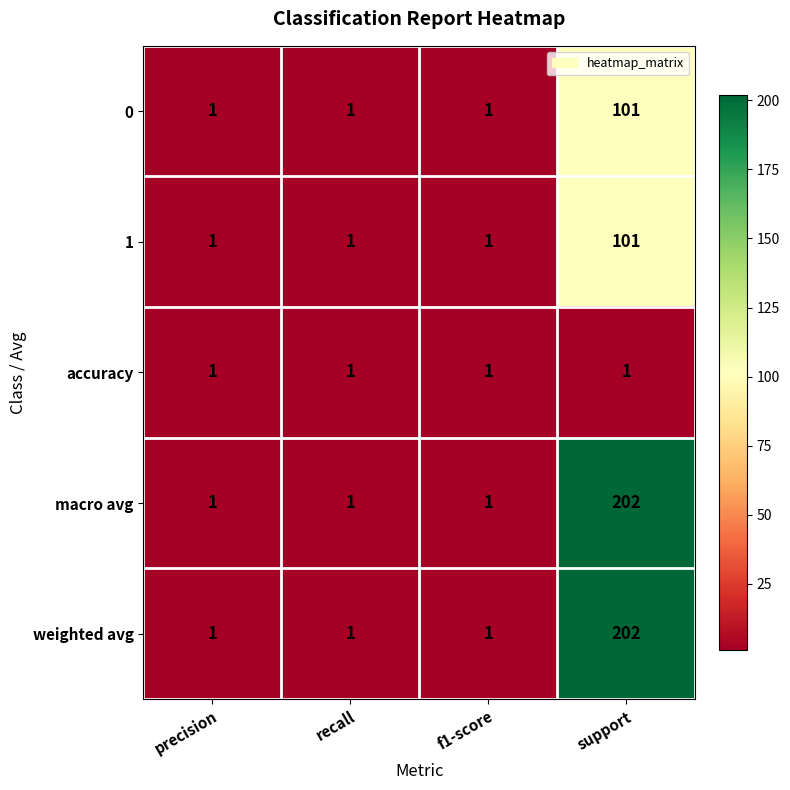

At which category is the sum across all series the highest?

support